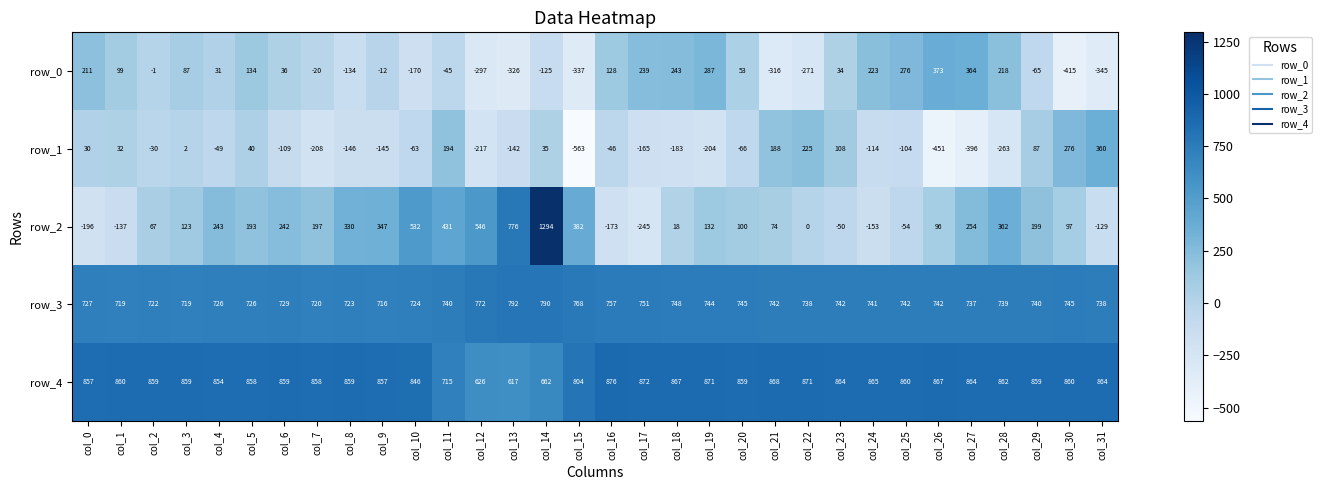

At which category does the chart reach its minimum across all series?

col_15